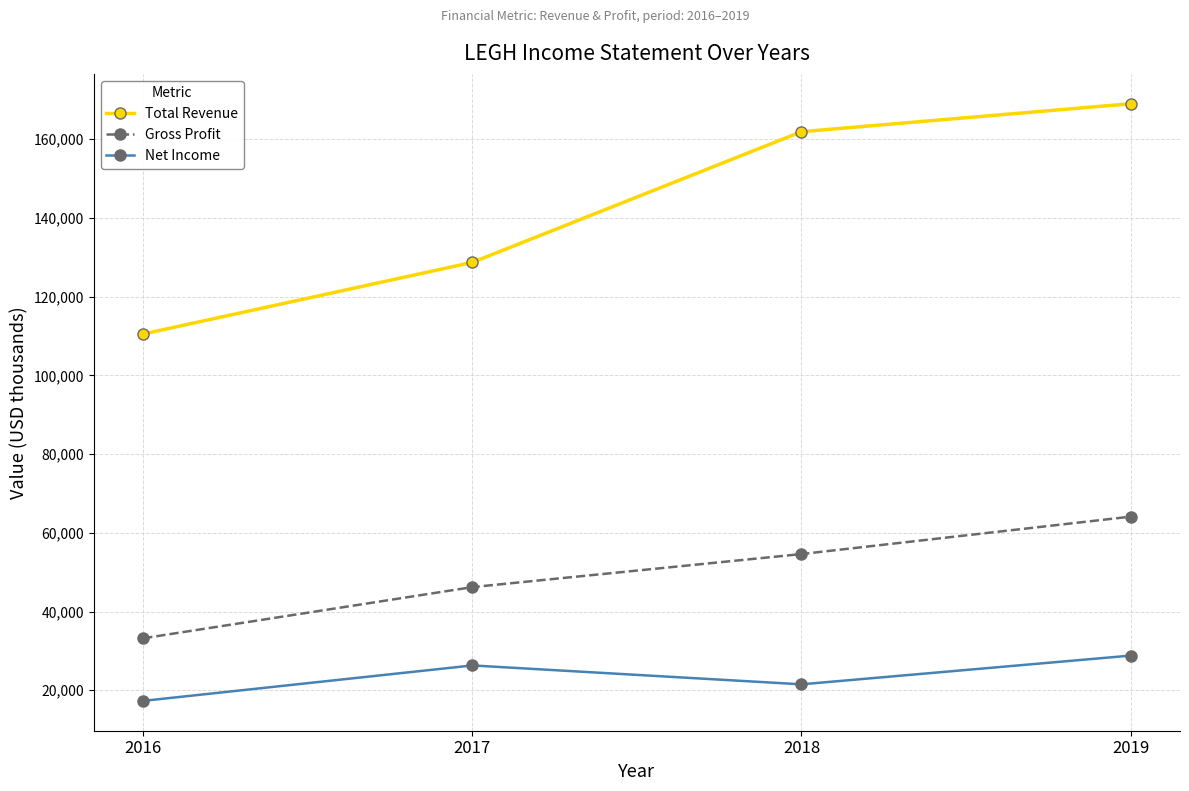

At which category is the sum across all series the highest?

2019